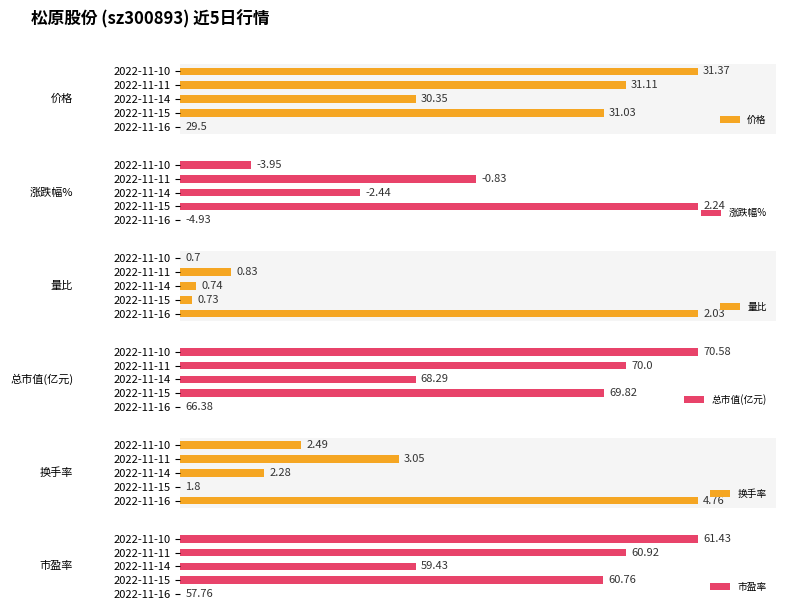

How many series are shown in this chart?

6